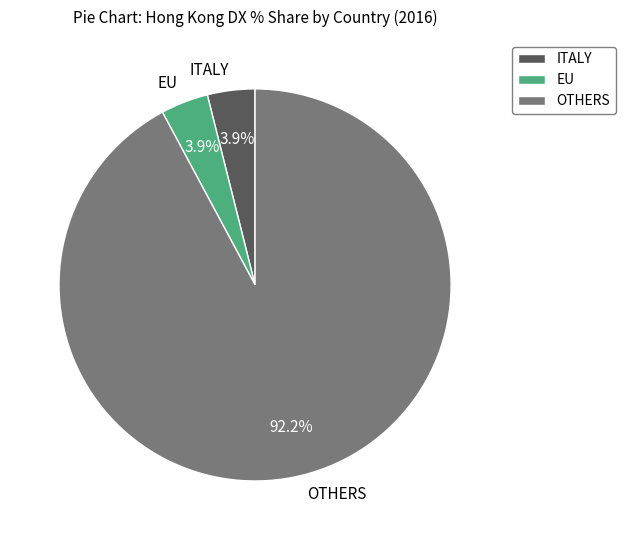

Which has a higher value, OTHERS or ITALY?

OTHERS